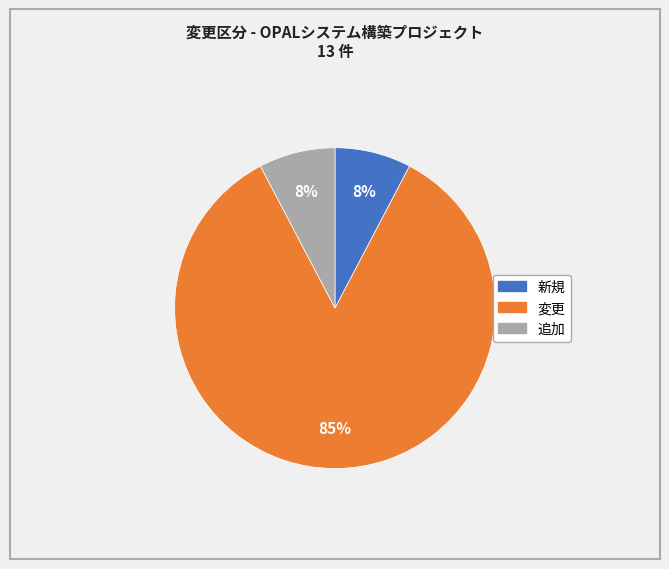

Is it true that 変更 is 1% of the pie?

False